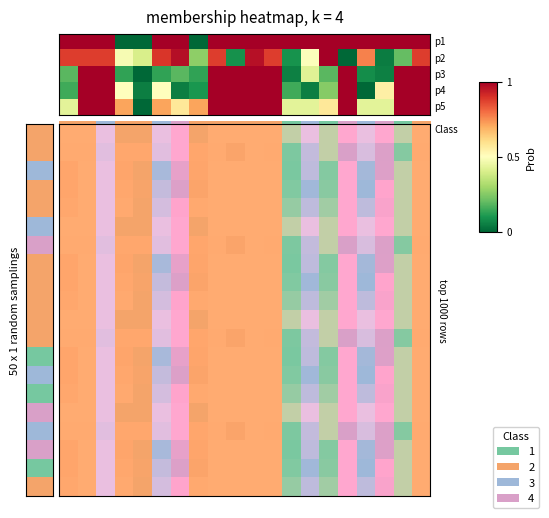

At how many categories does at least one series exceed 0?

20